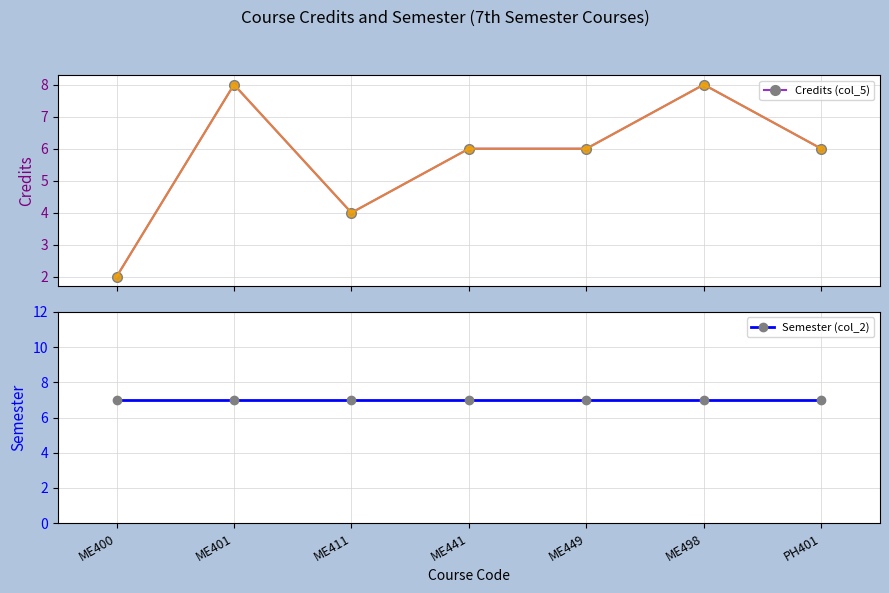

At which category is the sum across all series the highest?

ME401